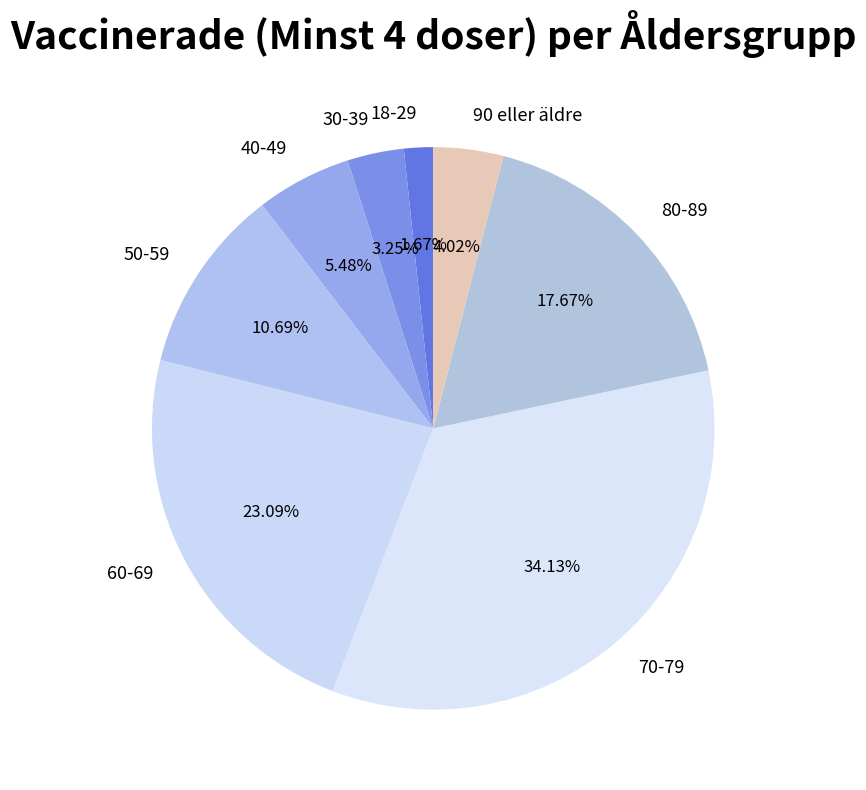

To the nearest percent, what is the combined percentage of 40-49 and 80-89?

23%